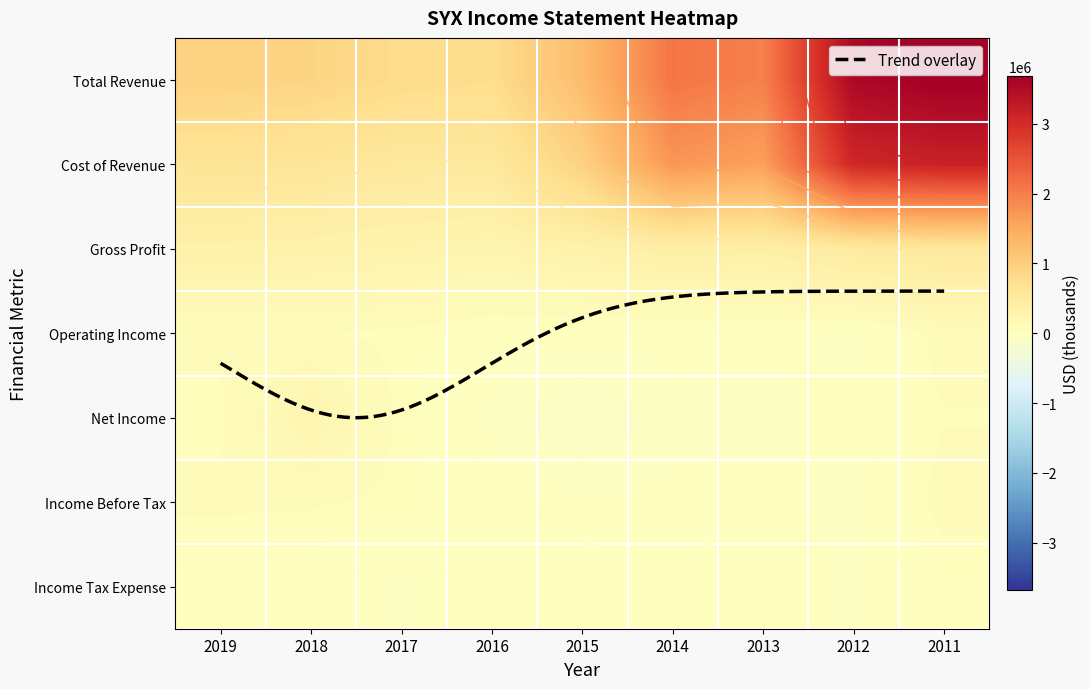

Between 2016 and 2014, which series saw the biggest shift?

Total Revenue